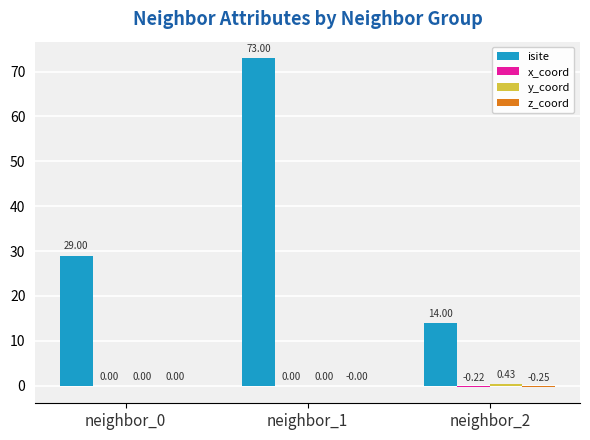

What is the spread (max minus min) of values at neighbor_0?

29.0